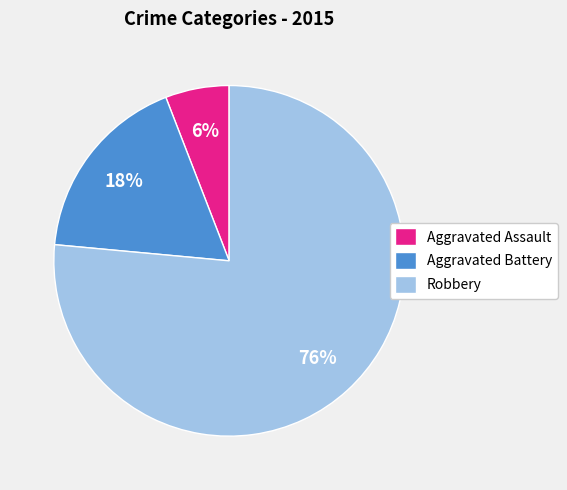

Do Robbery and Aggravated Assault together represent more than half of the pie?

Yes